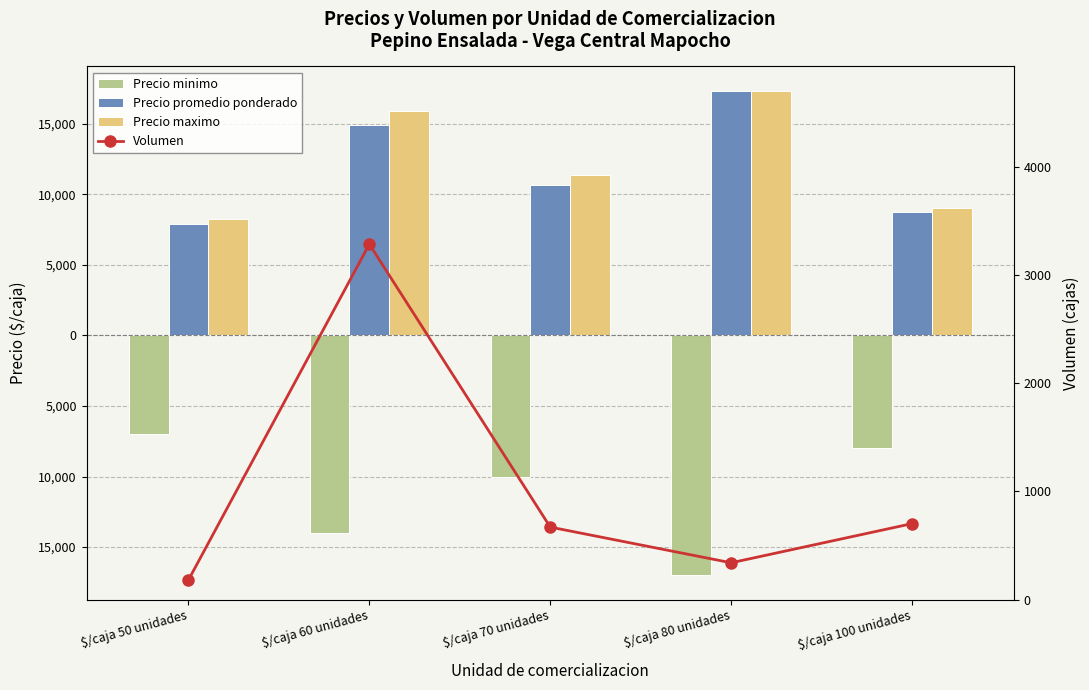

How many data points in Volumen are less than 670?

2